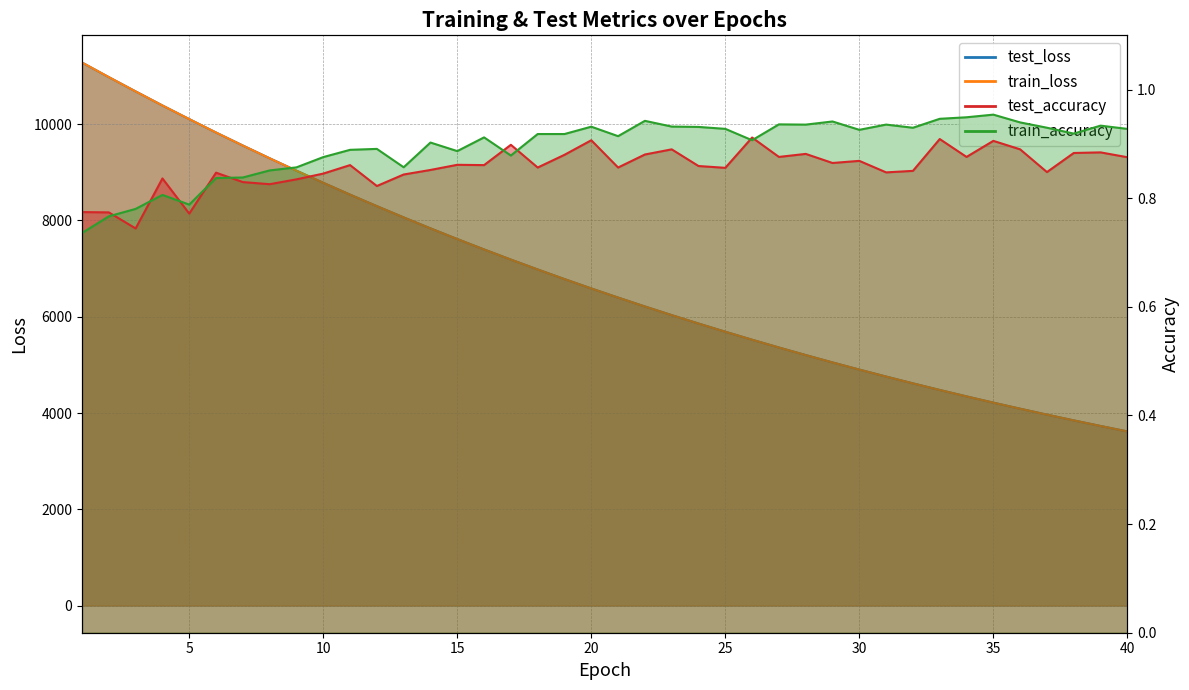

Does the chart have visible grid lines?

Yes